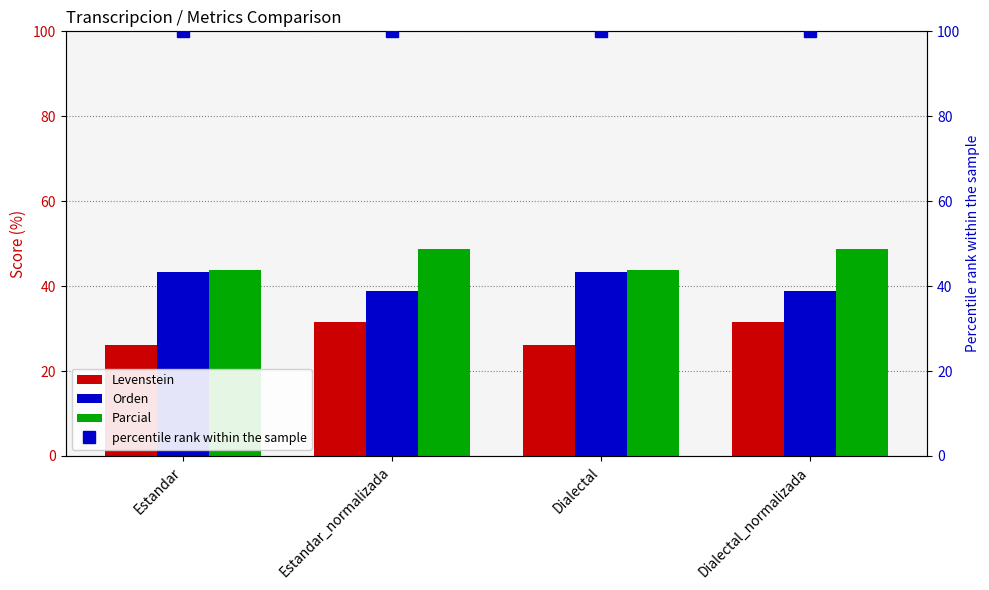

Rank the series at Dialectal_normalizada from highest to lowest value.

percentile rank within the sample, Parcial, Orden, Levenstein